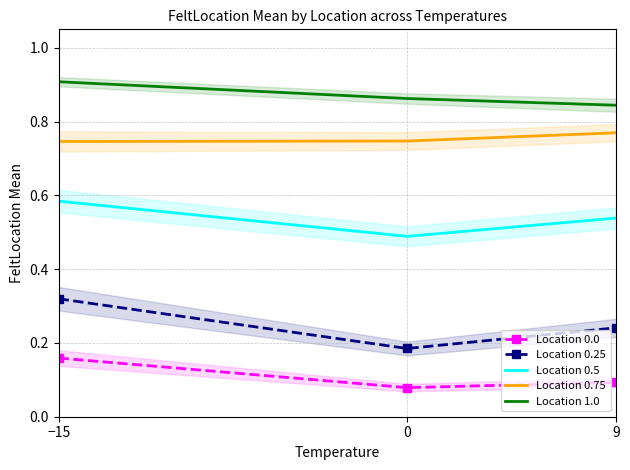

What is the minimum value shown in the chart?

0.1